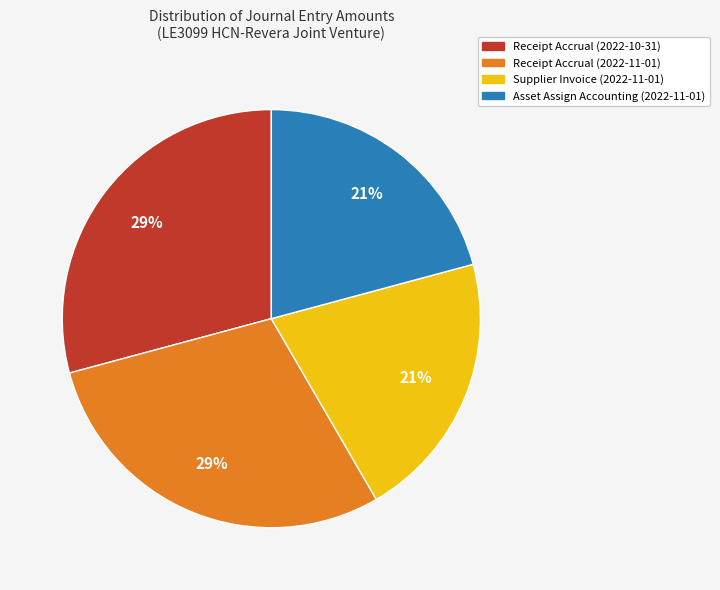

The Receipt Accrual (2022-11-01) slice represents 22% of the pie. True or false?

False